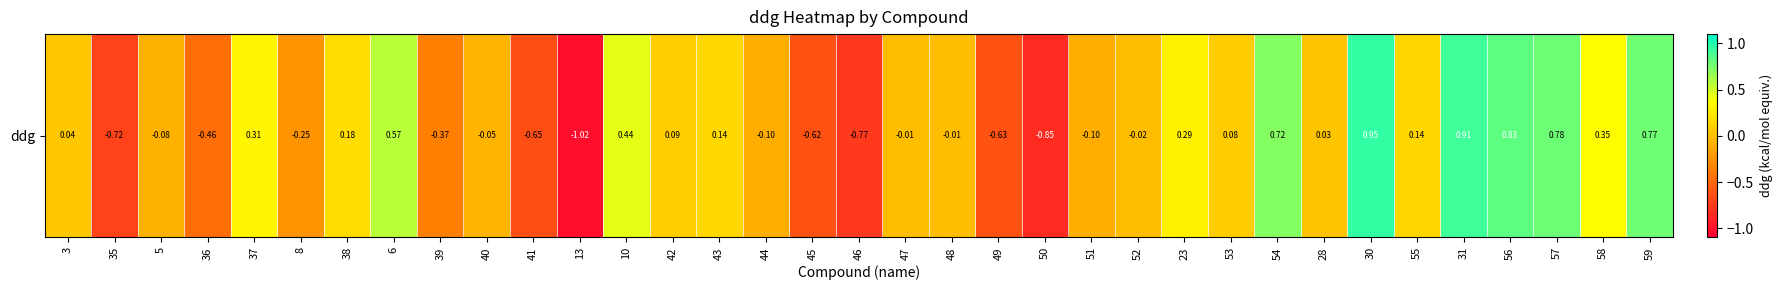

The value at 45 is -0.6. True or false?

True